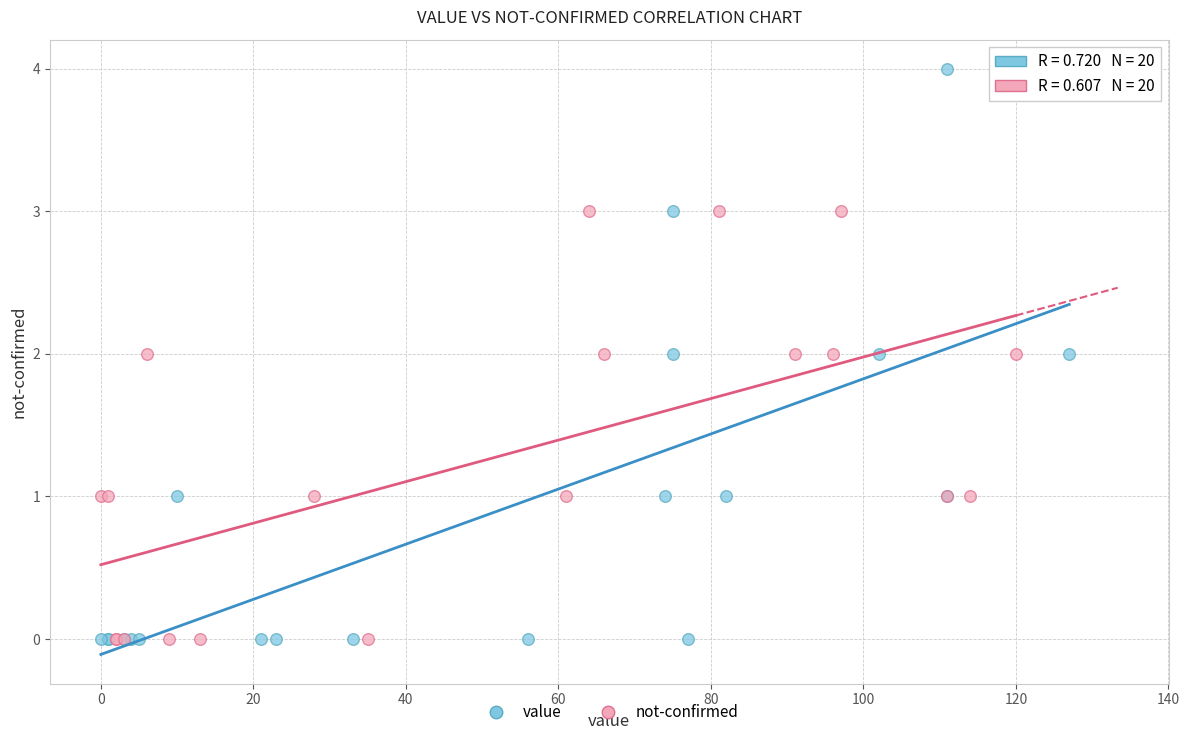

Which series has the largest Y range (max minus min)?

value